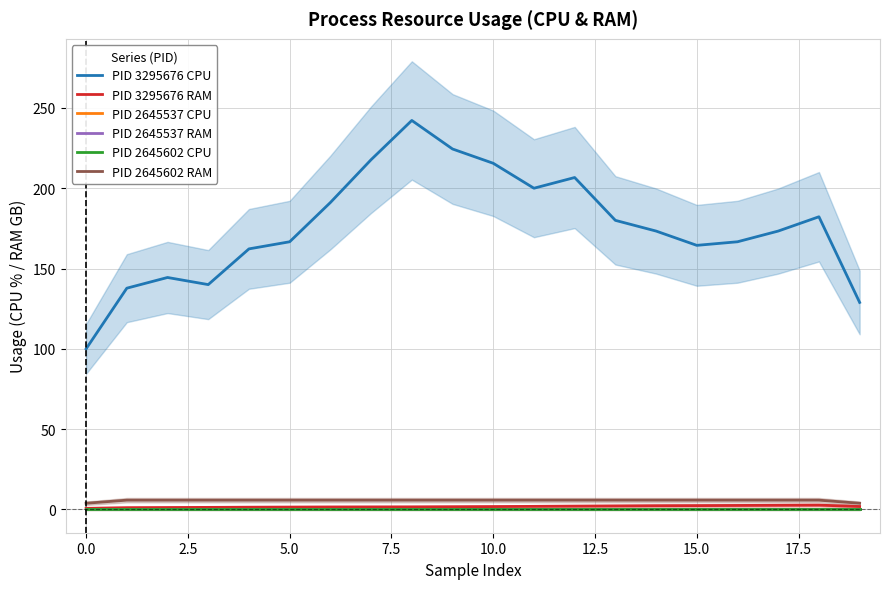

How many lines are shown in the chart?

6